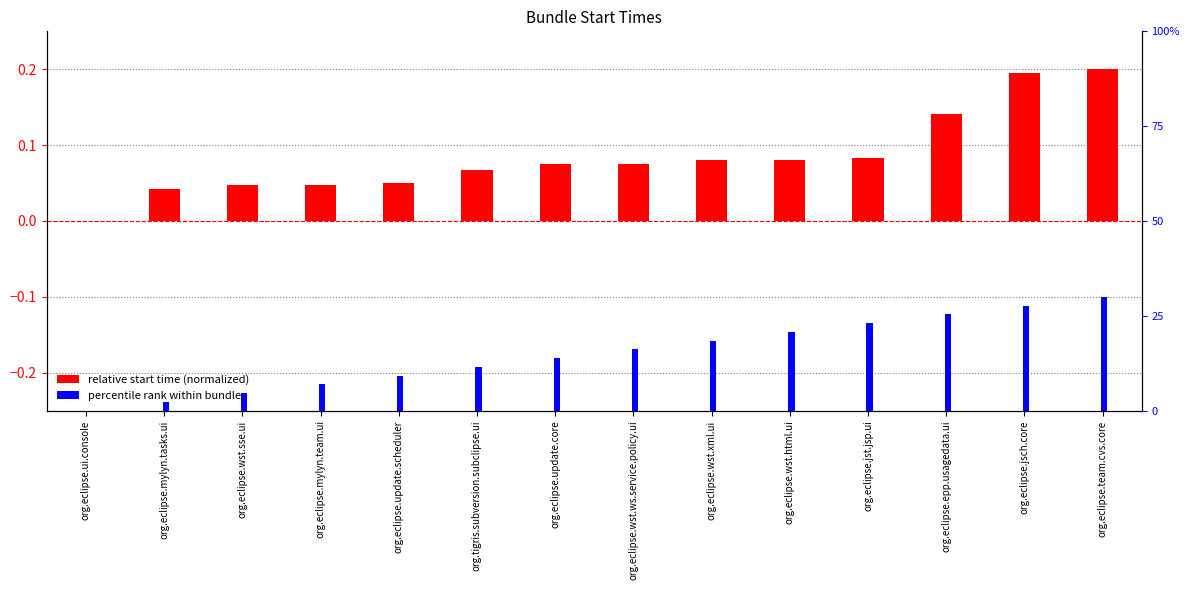

Where is percentile rank within bundles nearest to the value 0?

org.eclipse.ui.console